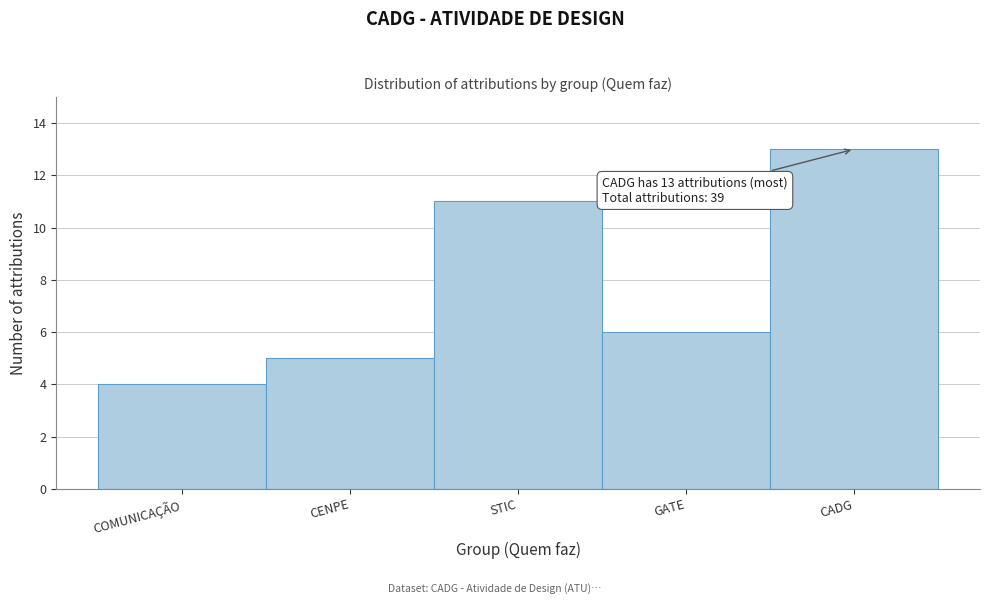

Reading left to right, list all the values displayed in this chart.

4	5	11	6	13